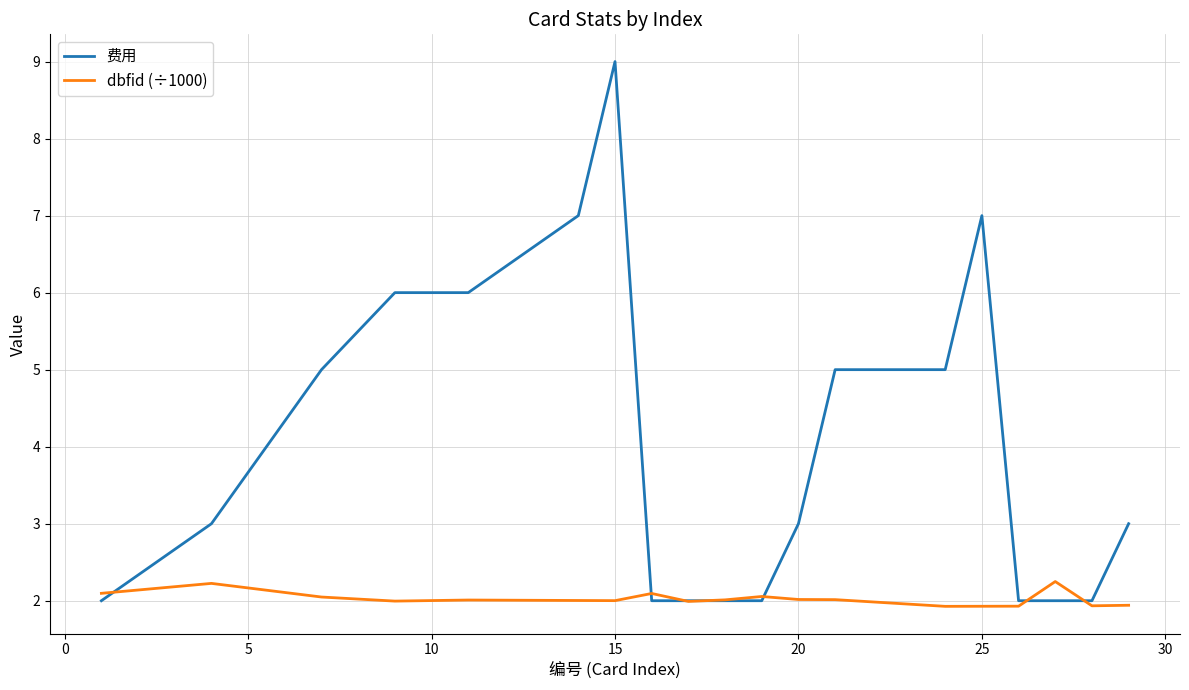

What is the lowest value of the 费用 series?

2.0